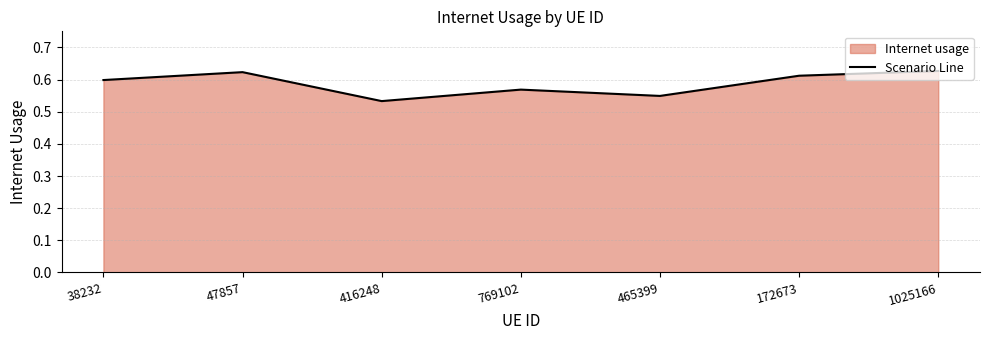

Count the values in the range 0 to 1.

7